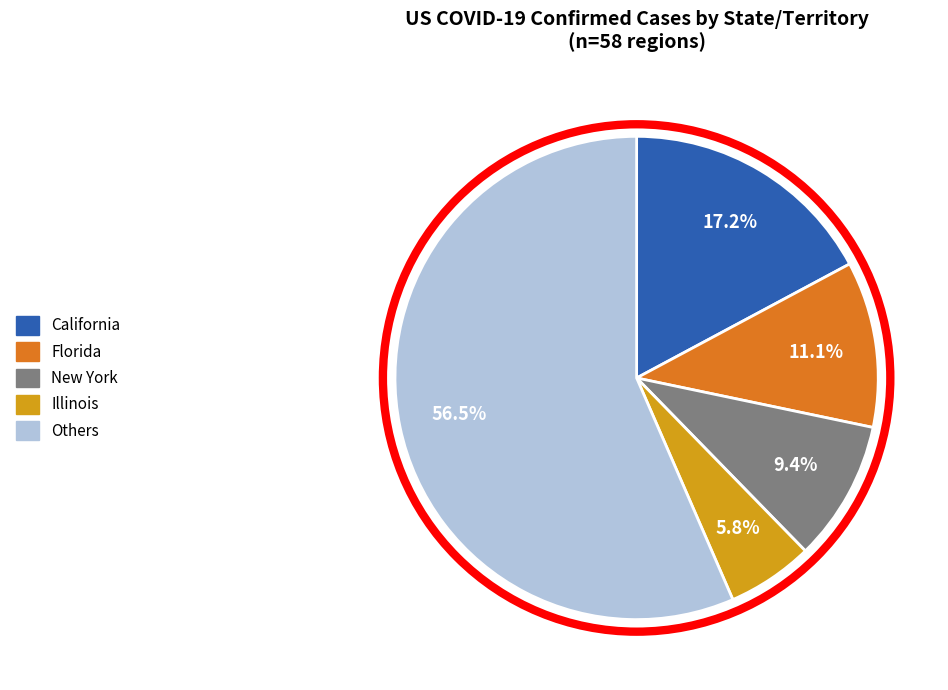

Does any single category account for the majority?

Yes